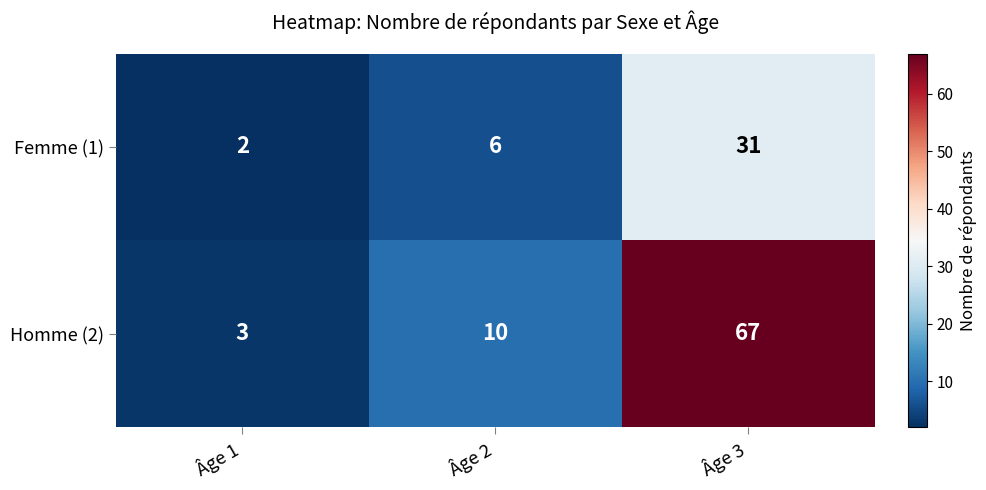

What is the spread (max minus min) of values at Âge 1?

1